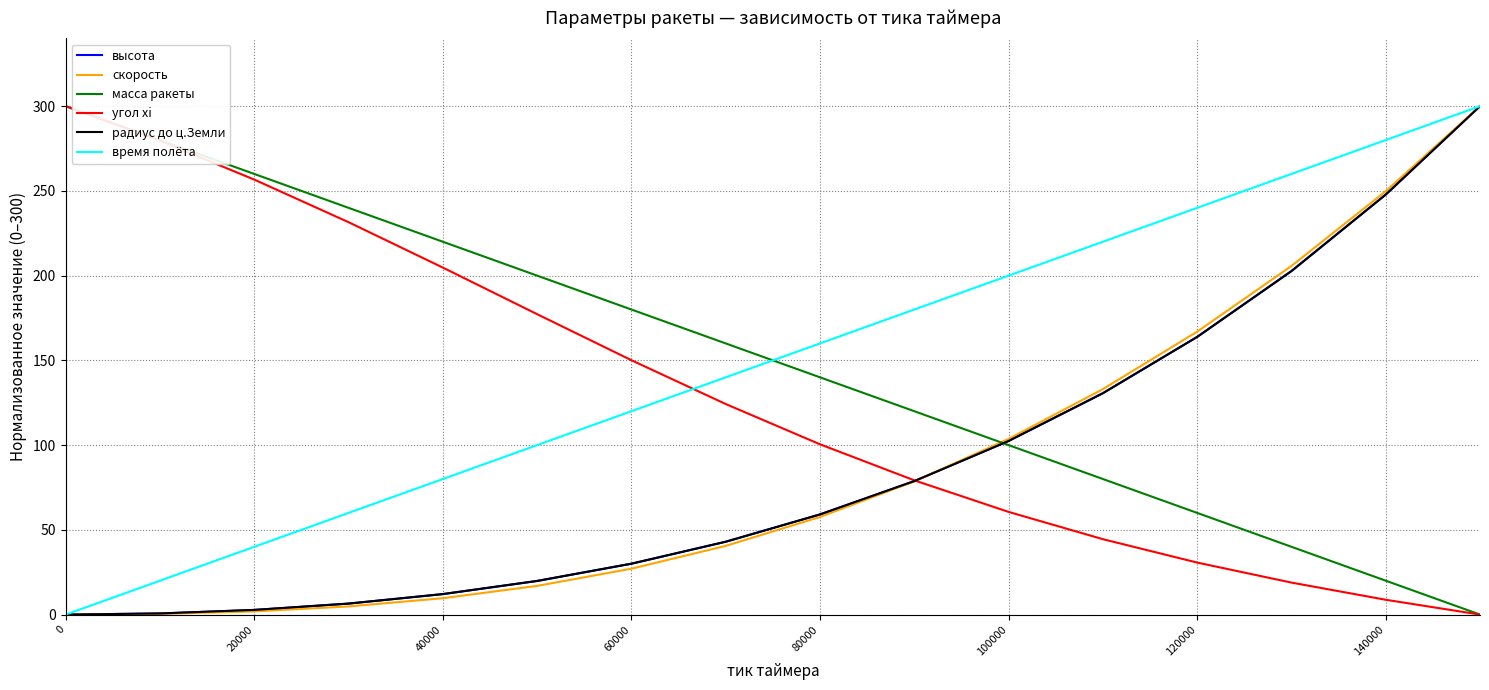

True or false: радиус до ц.Земли and высота cross at least once.

False